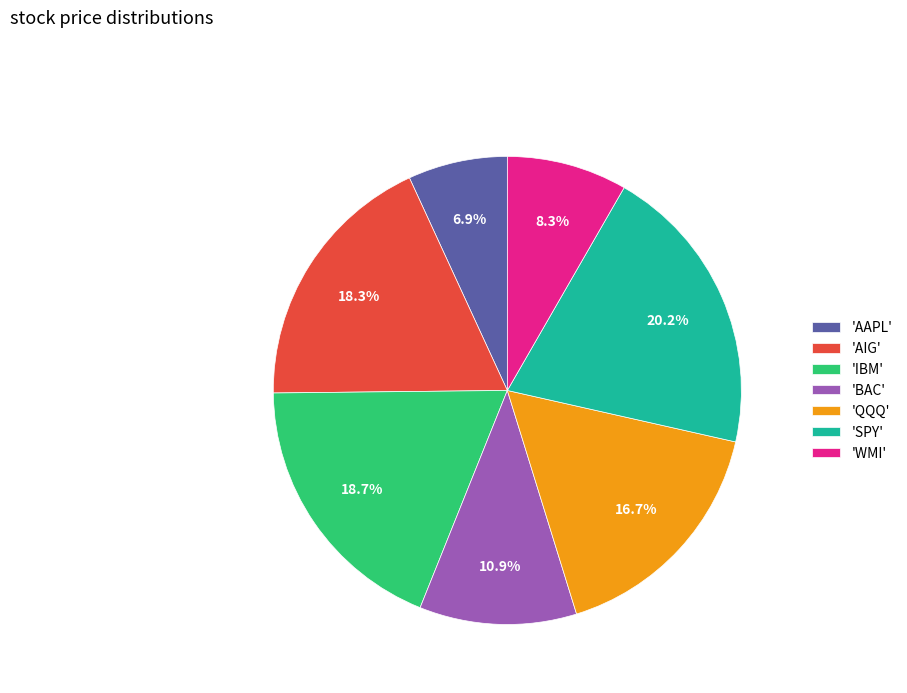

Is there any slice that represents more than half of the pie?

No